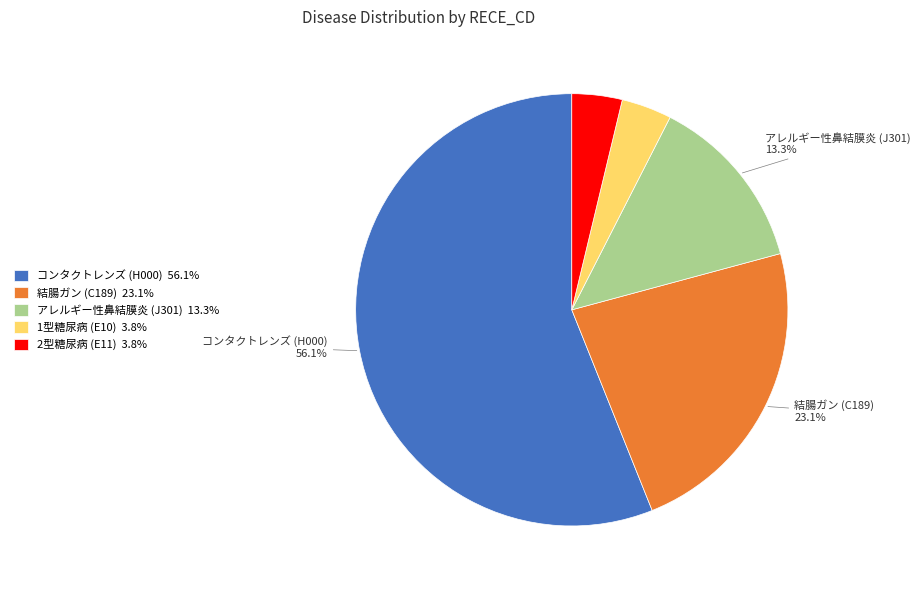

Combined, do 2型糖尿病 (E11) 3.8% and コンタクトレンズ (H000) 56.1% account for over 50%?

Yes